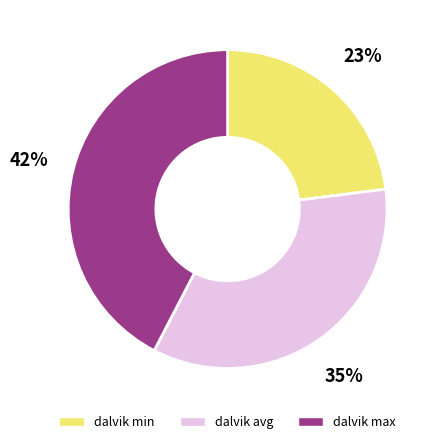

To the nearest percent, what is the difference between the largest and smallest slice percentages?

19%